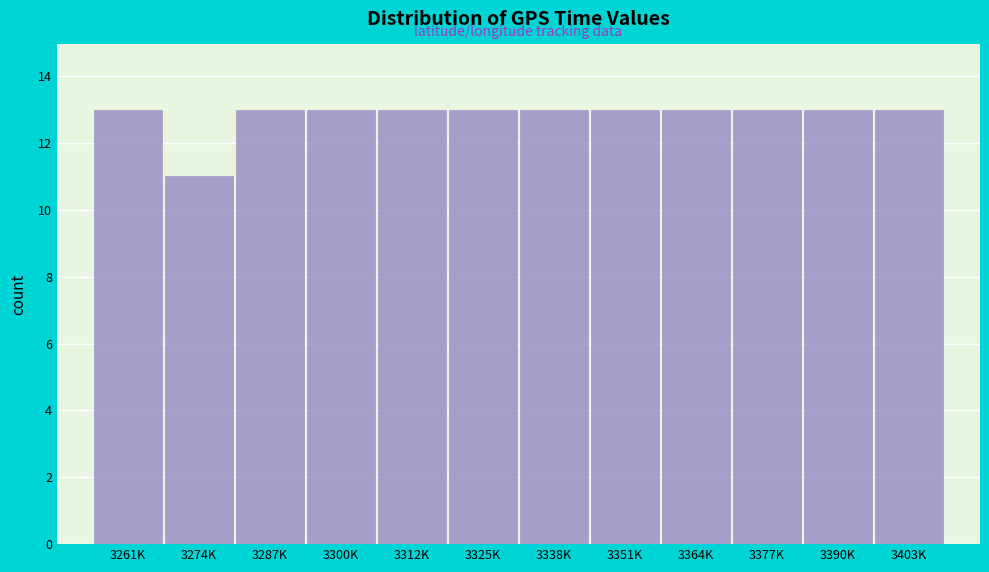

Reading left to right, transcribe all the data shown in this chart.

13	11	13	13	13	13	13	13	13	13	13	13